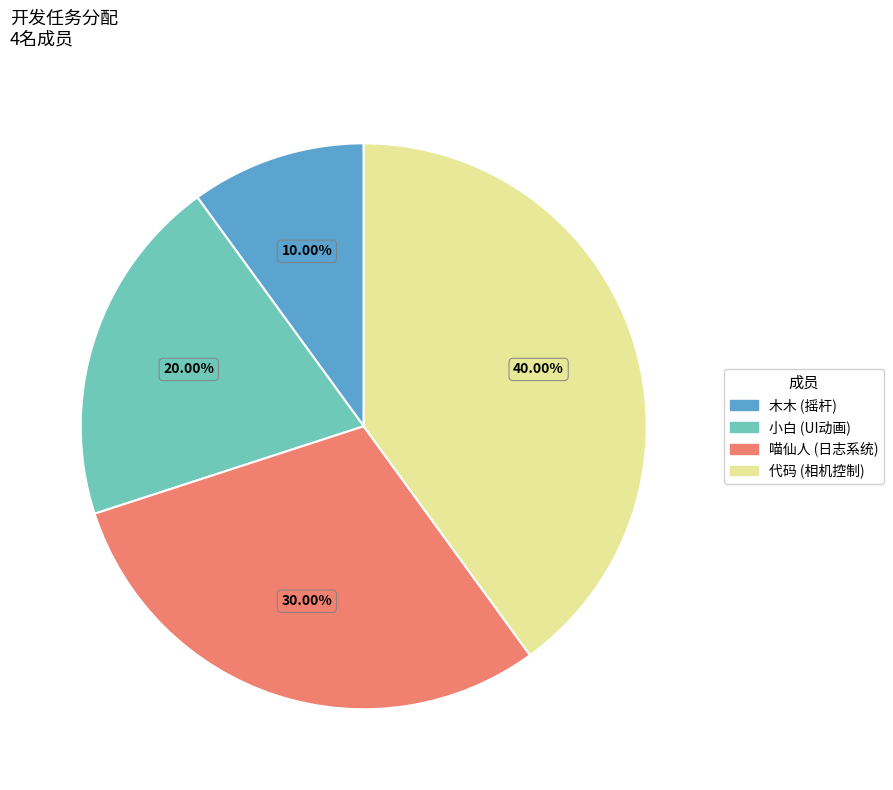

What is the smallest slice in the pie chart?

木木